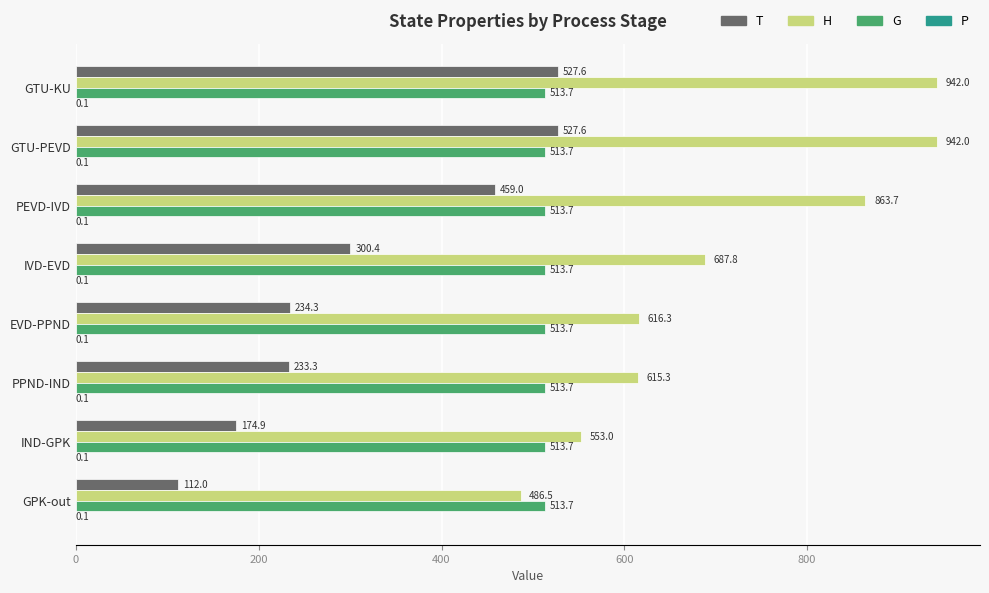

Which series has the largest total across all categories?

H